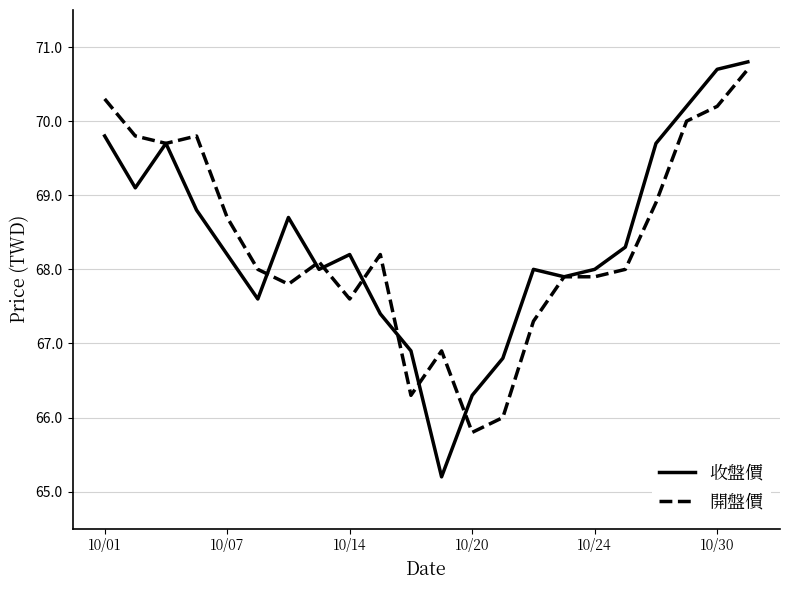

At 10/07, list the series in order from smallest to largest.

收盤價, 開盤價